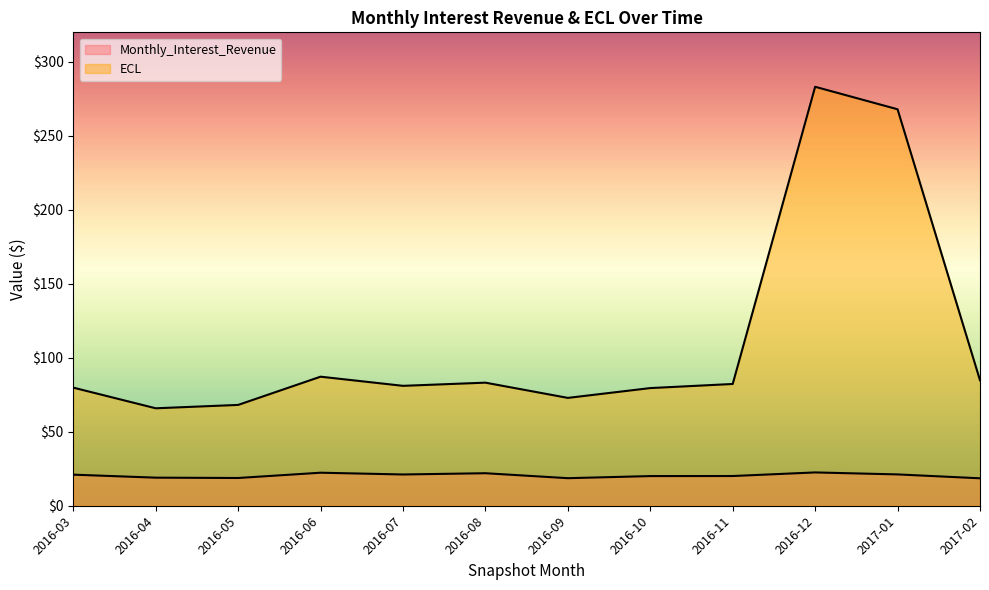

Which series changed the most between 2016-06 and 2017-02?

Monthly_Interest_Revenue